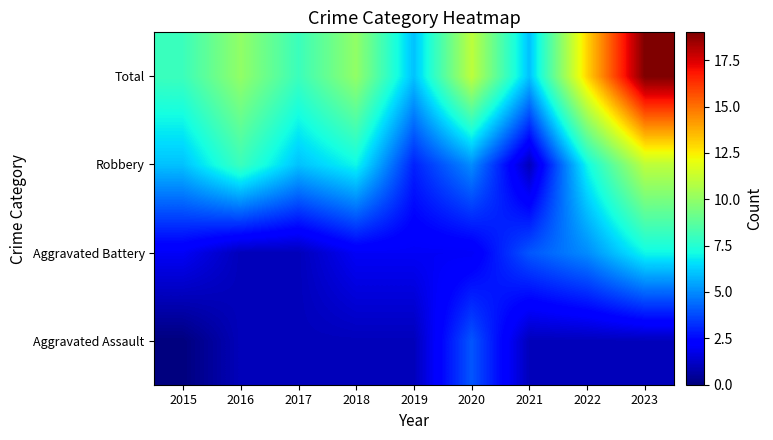

Rank the series at 2021 from highest to lowest value.

Total, Aggravated Battery, Aggravated Assault, Robbery